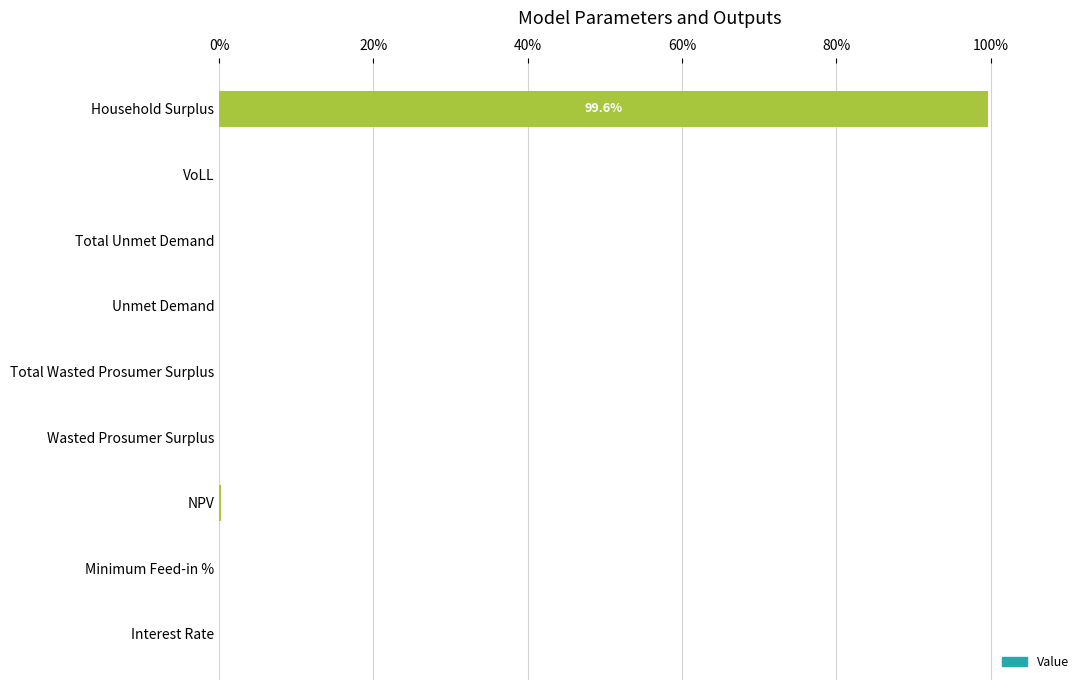

Are the bars horizontal?

Yes